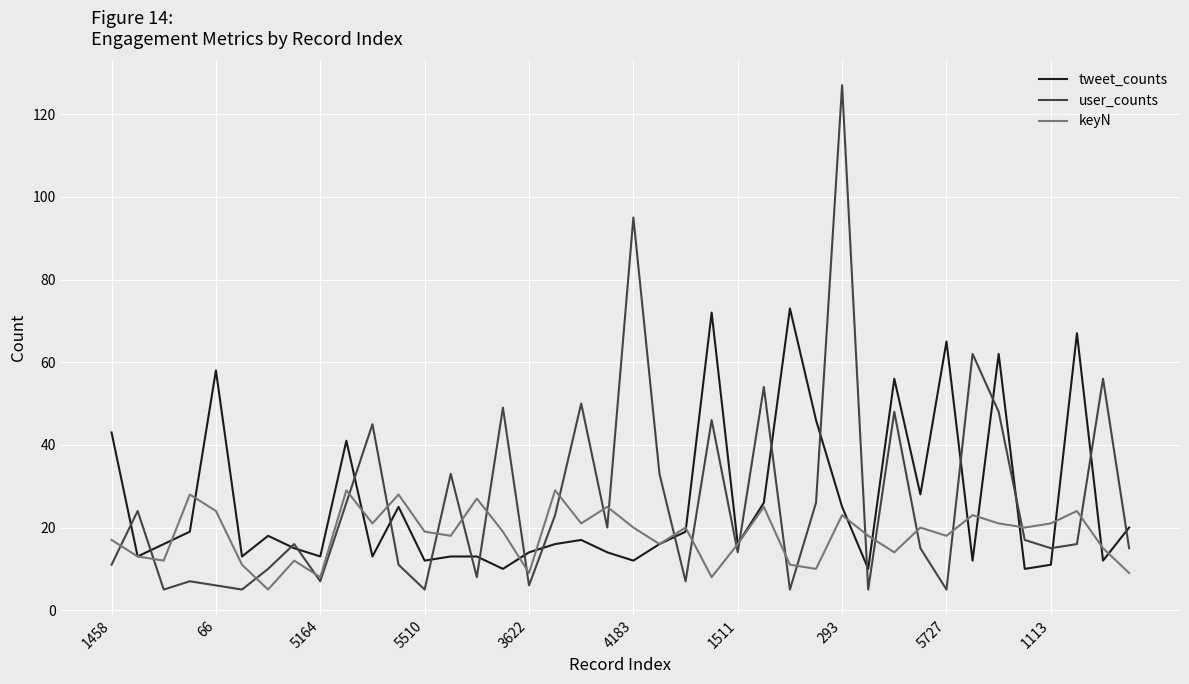

What is the highest value of the user_counts series?

127